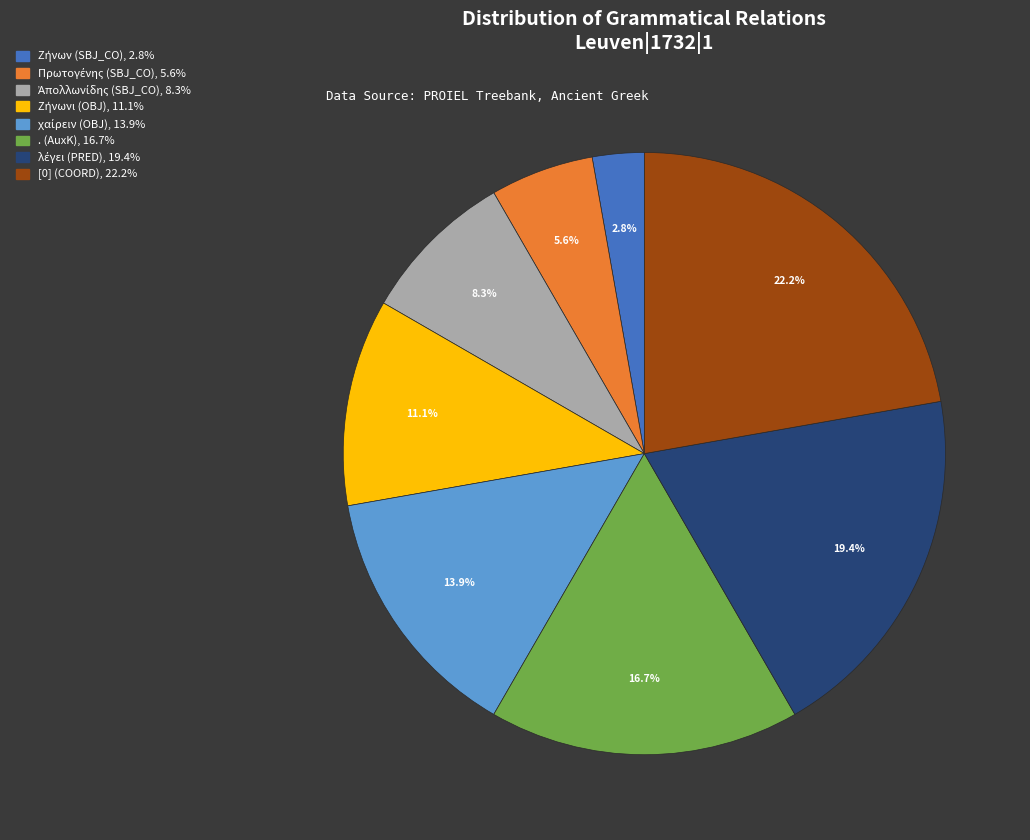

What percentage is NOT represented by [0] (COORD)?

77.8%